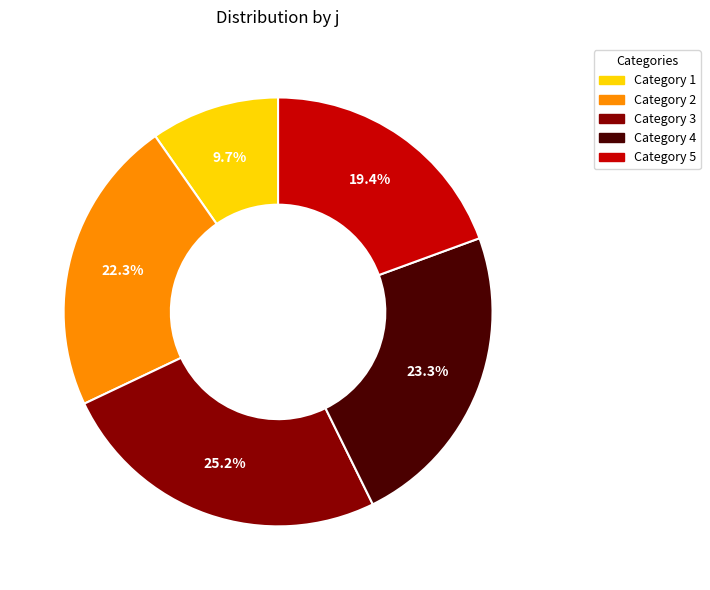

Do Category 1 and Category 3 together represent more than half of the pie?

No